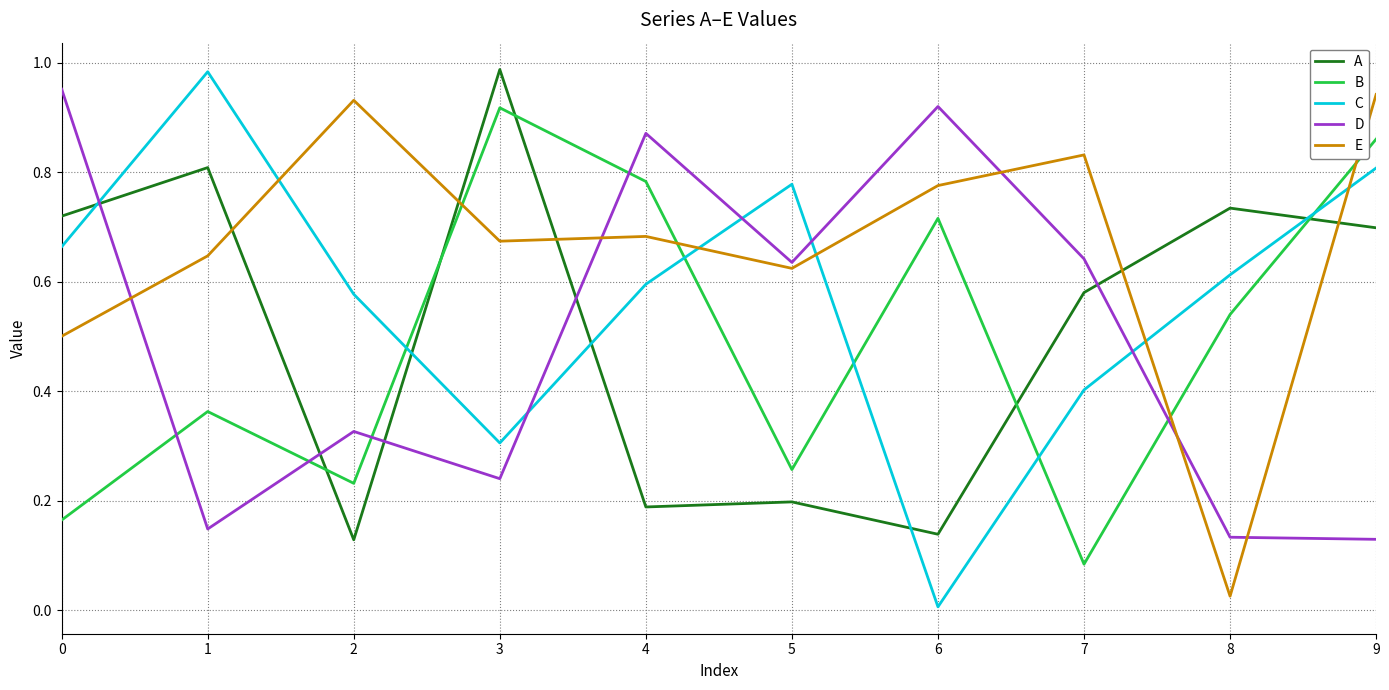

At how many categories does at least one series exceed 0?

10